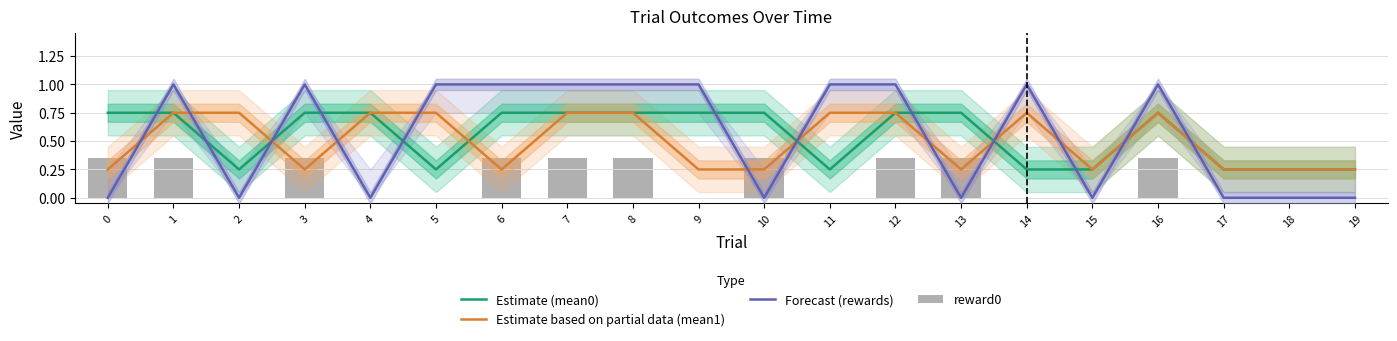

What are all the series names shown in the legend?

Estimate (mean0), Estimate based on partial data (mean1), Forecast (rewards), reward0